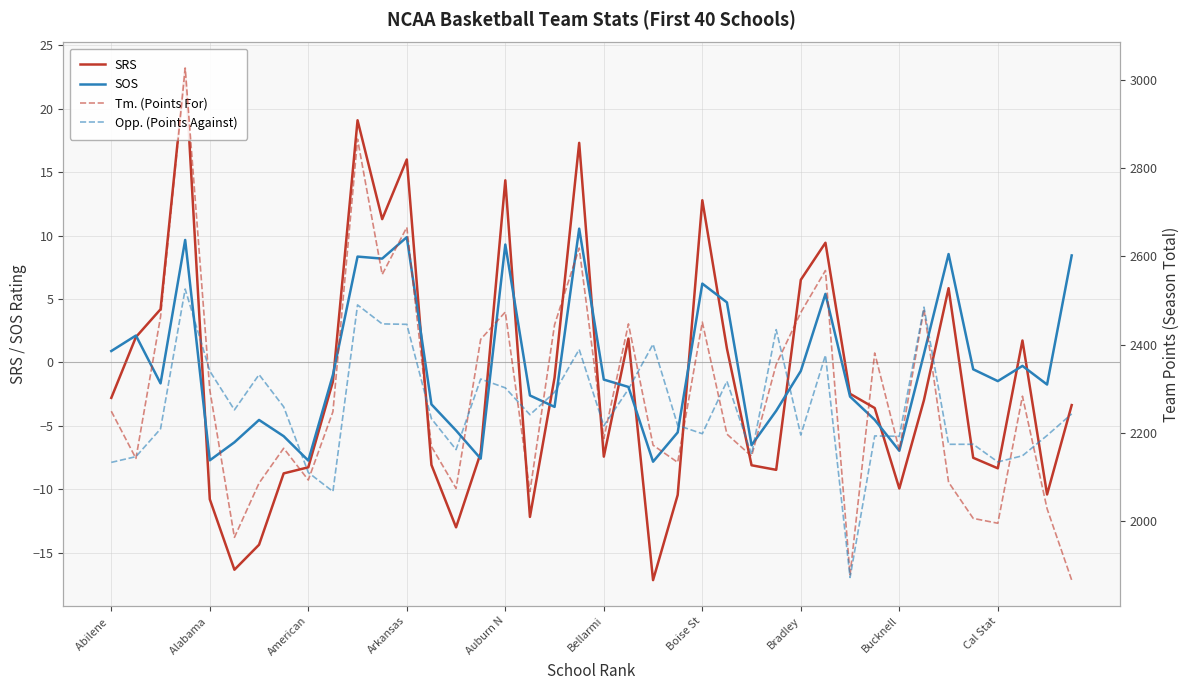

How many series are shown in this chart?

4